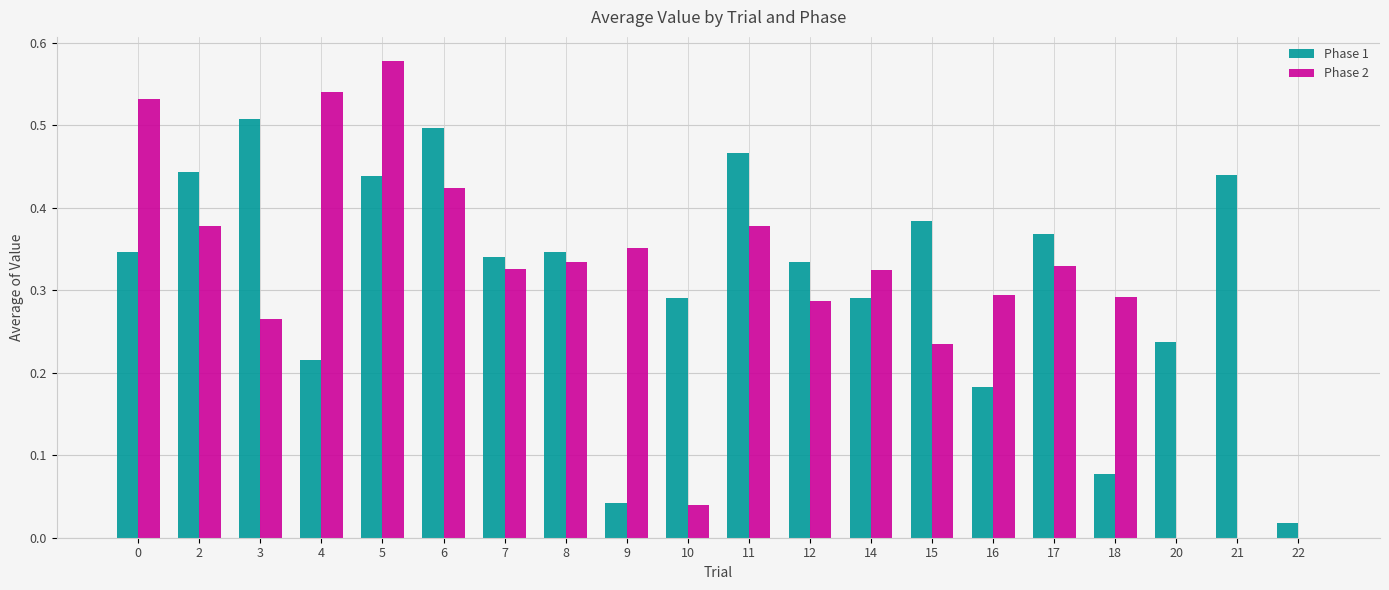

At which label does Phase 2 reach its peak?

5